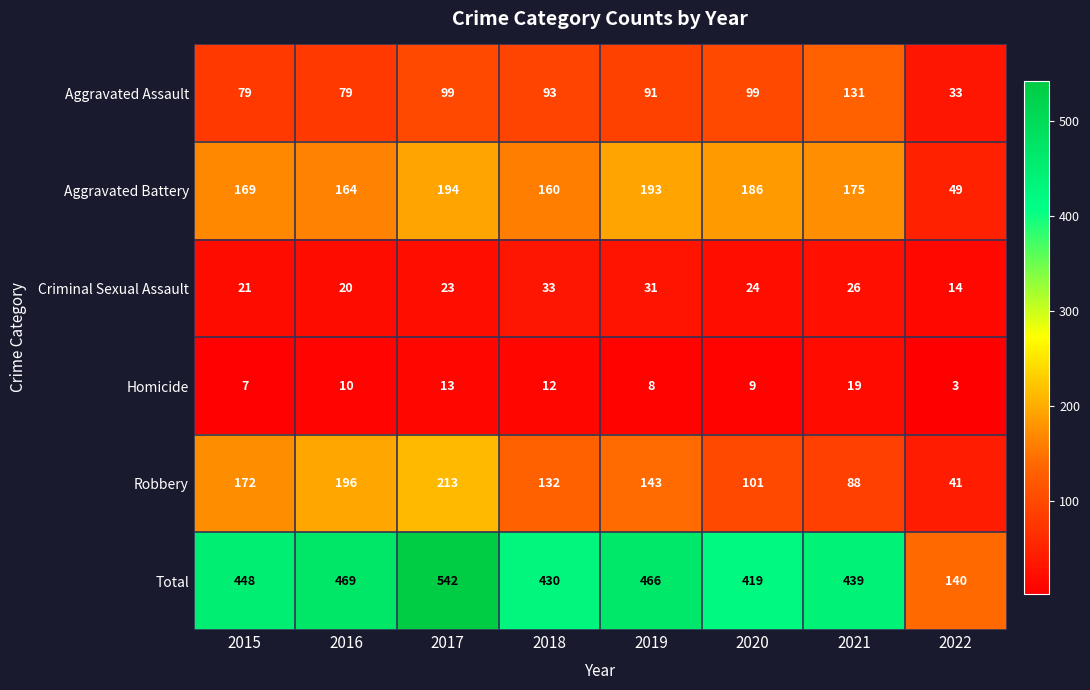

Between 2017 and 2019, which series saw the biggest shift?

Total